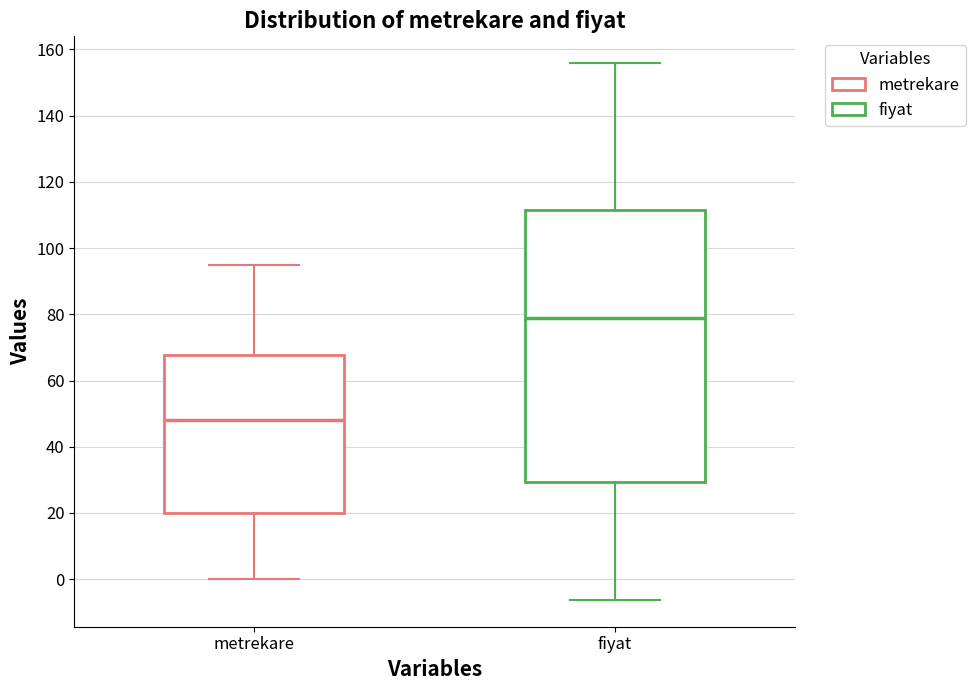

Which box is the tallest, from its lower edge to its upper edge?

fiyat